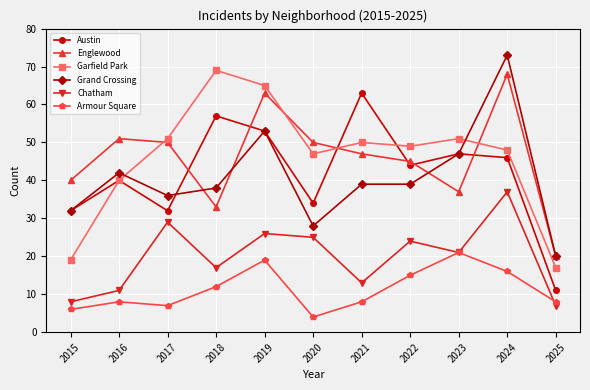

Is it true that Englewood equals 50 at 2020?

True